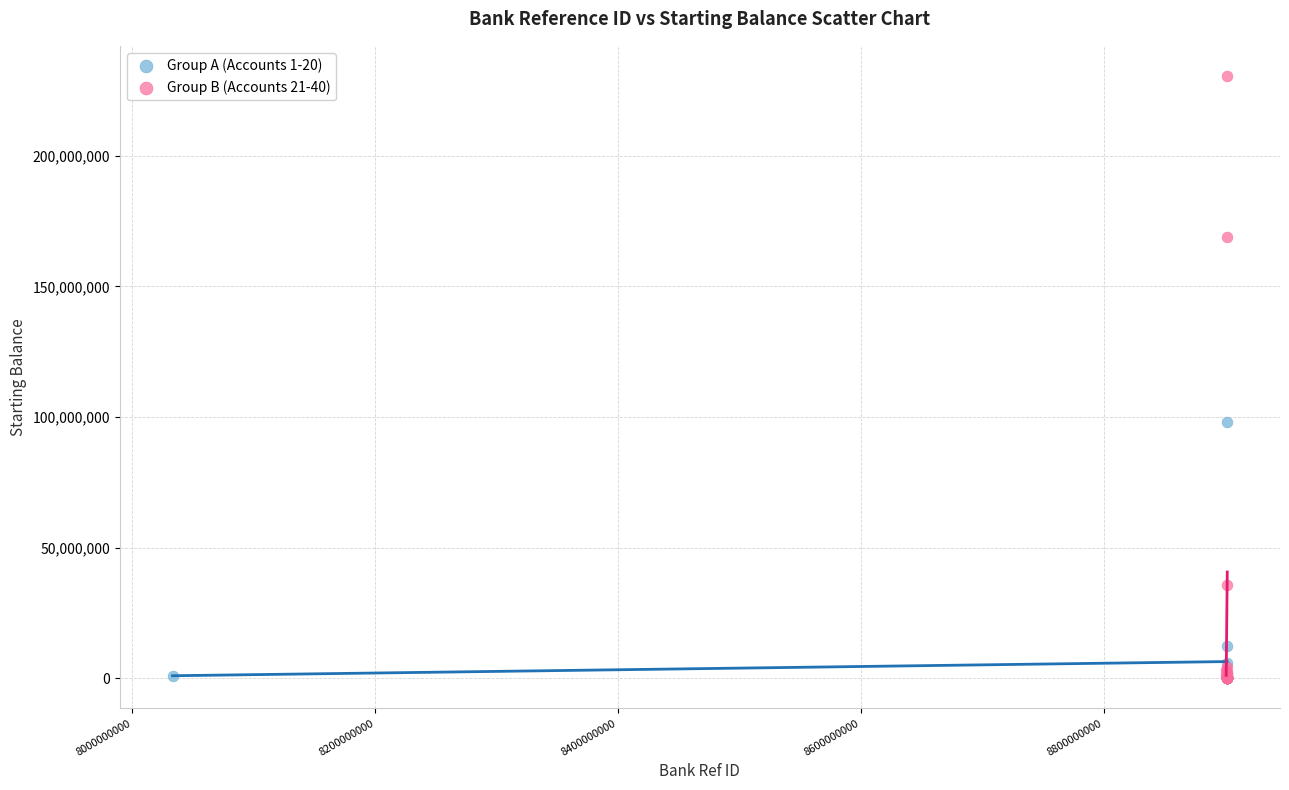

Which series contains the highest Y value?

Group B (Accounts 21-40)